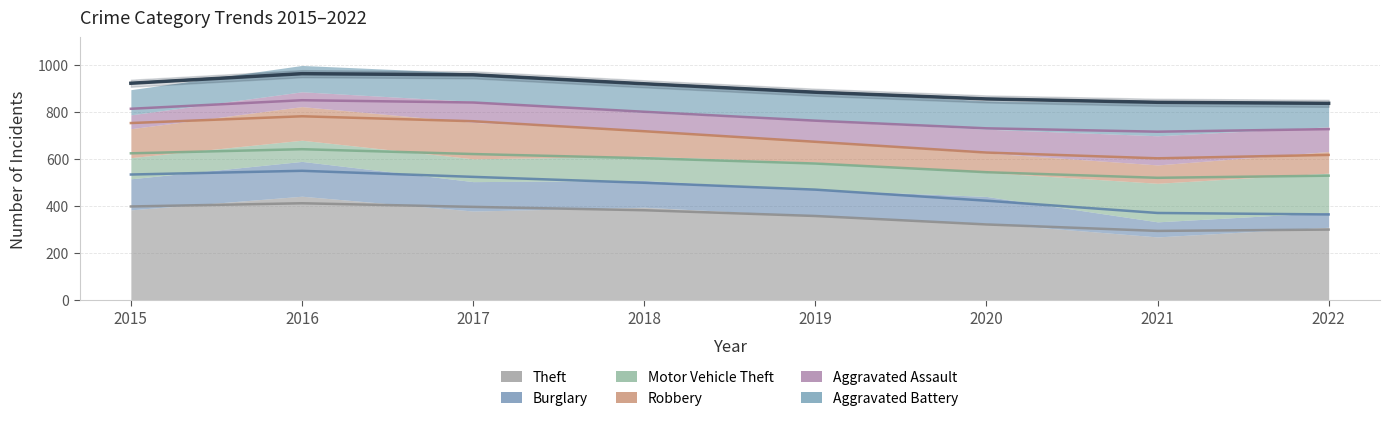

Reading left to right, what are all the values shown in this chart?

Theft: 2015=384	2016=442	2017=379	2018=395	2019=358	2020=327	2021=269	2022=310
Burglary: 2015=132	2016=148	2017=125	2018=114	2019=112	2020=114	2021=64	2022=63
Motor Vehicle Theft: 2015=90	2016=90	2017=97	2018=103	2019=117	2020=102	2021=164	2022=167
Robbery: 2015=123	2016=143	2017=155	2018=109	2019=87	2020=83	2021=78	2022=92
Aggravated Assault: 2015=59	2016=63	2017=89	2018=77	2019=89	2020=101	2021=124	2022=105
Aggravated Battery: 2015=107	2016=112	2017=121	2018=117	2019=122	2020=121	2021=140	2022=99